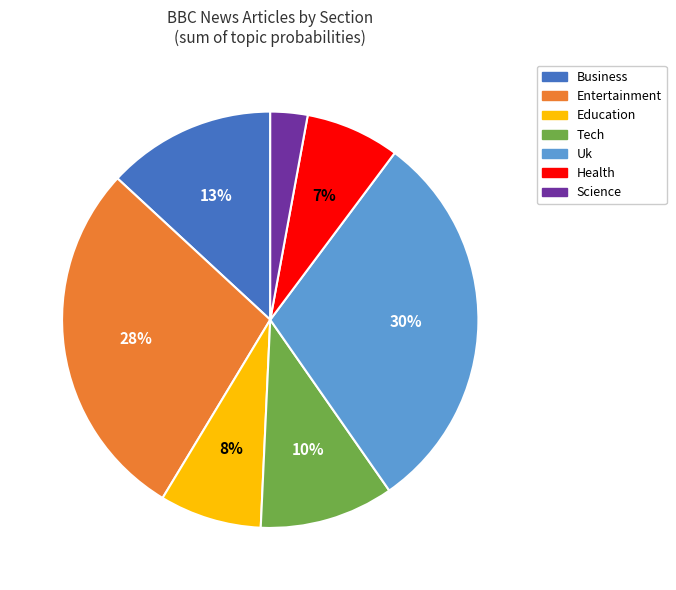

Does any single category account for the majority?

No